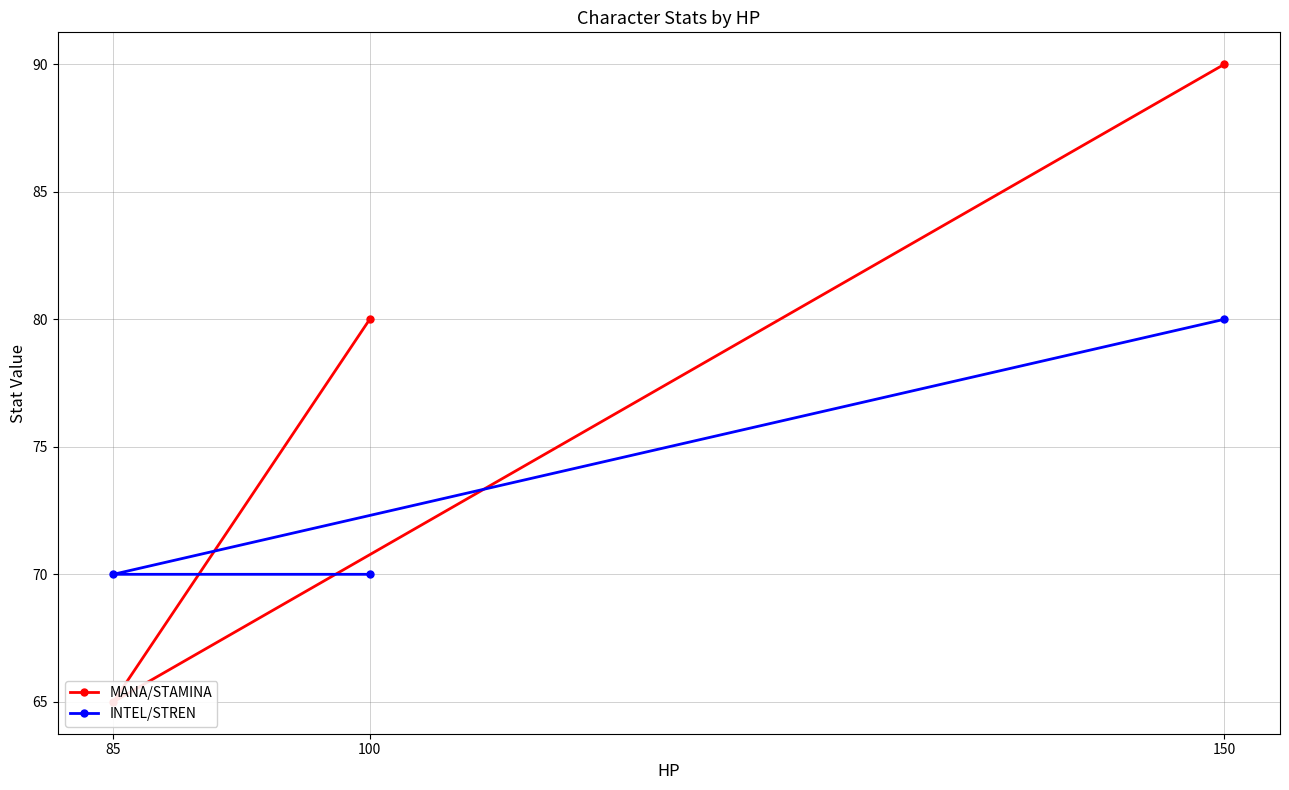

Rank the series at 150 from lowest to highest value.

INTEL/STREN, MANA/STAMINA